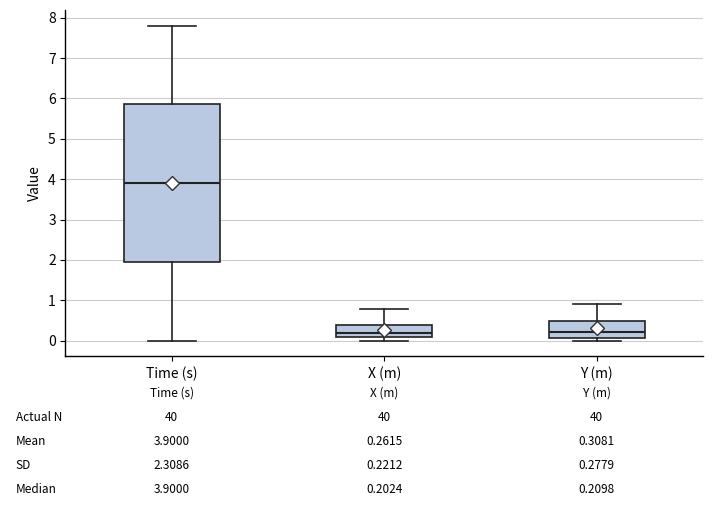

Which box's median line is the highest?

Time (s)